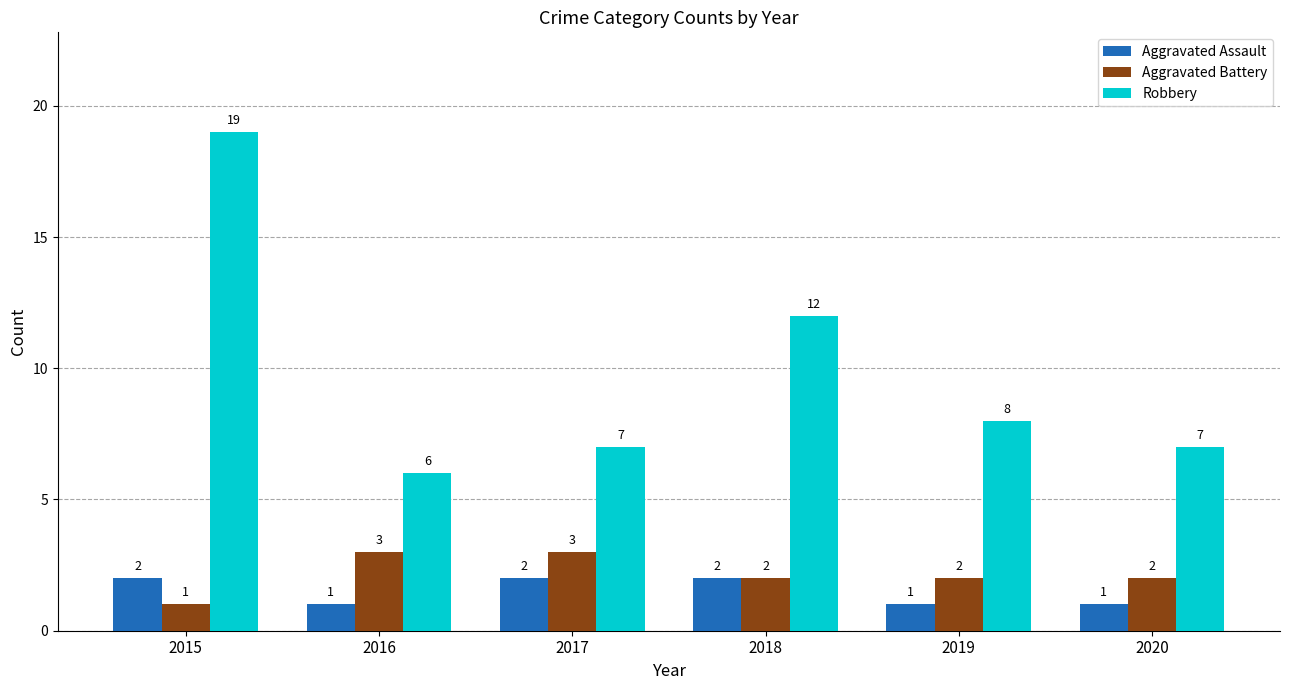

Which series has the largest range (max minus min)?

Robbery